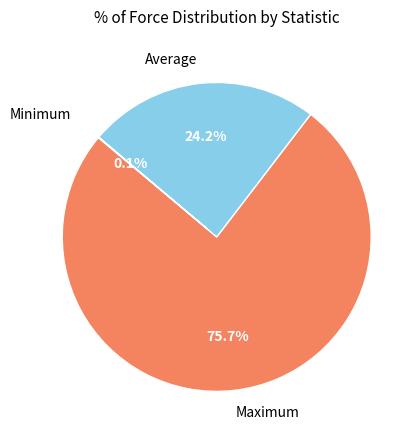

Approximately how many times larger is the value at Maximum compared to Average?

3.1